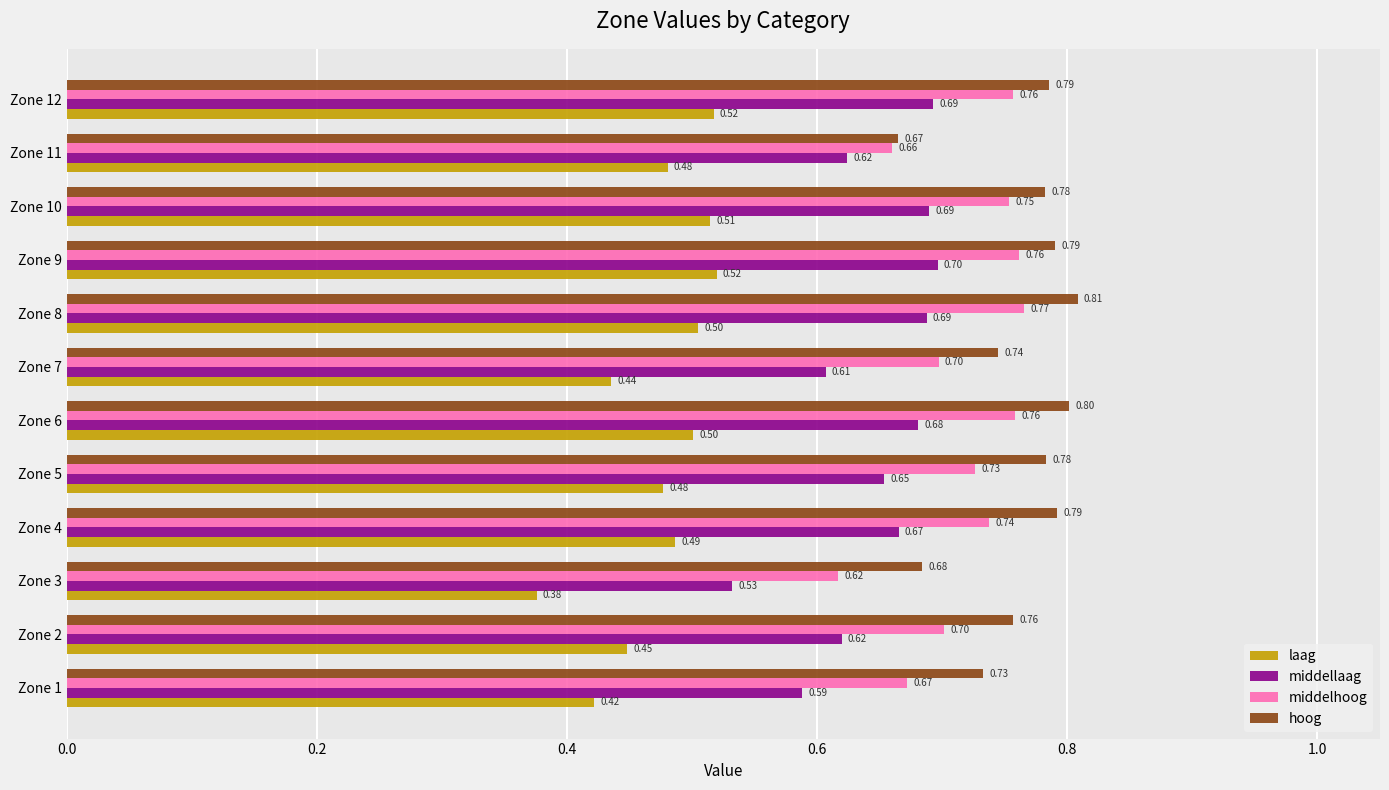

At Zone 3, list the series in order from largest to smallest.

hoog, middelhoog, middellaag, laag